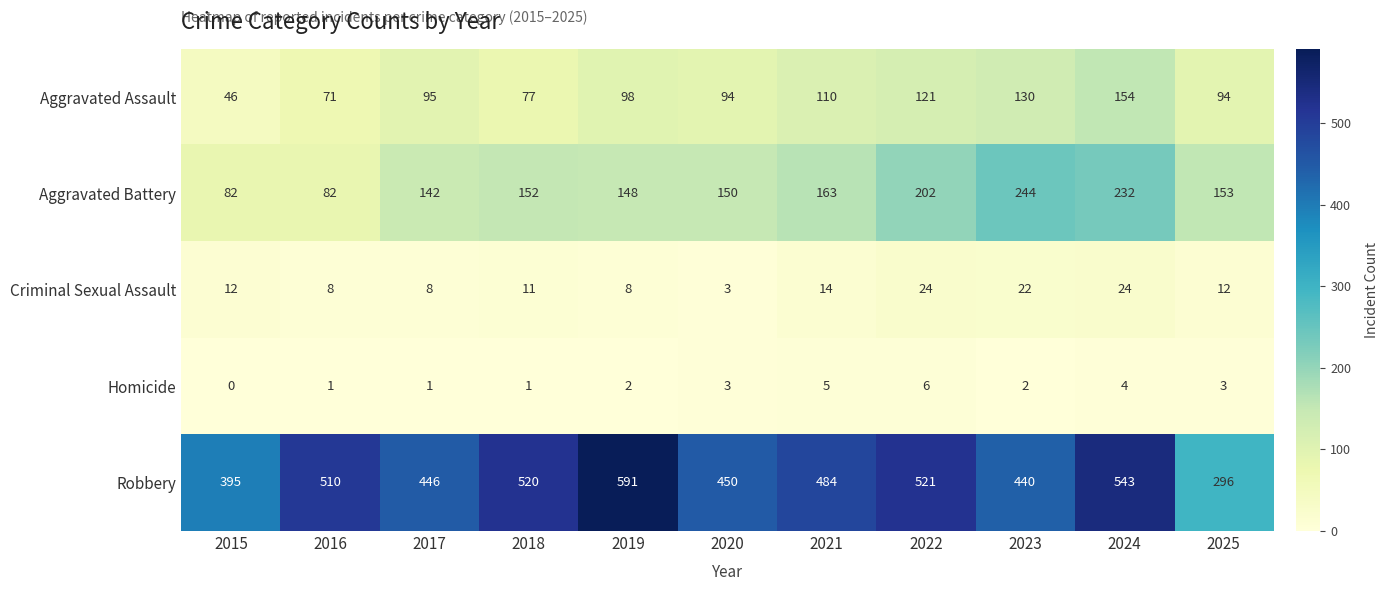

The value of Homicide at 2021 is 8. True or false?

False